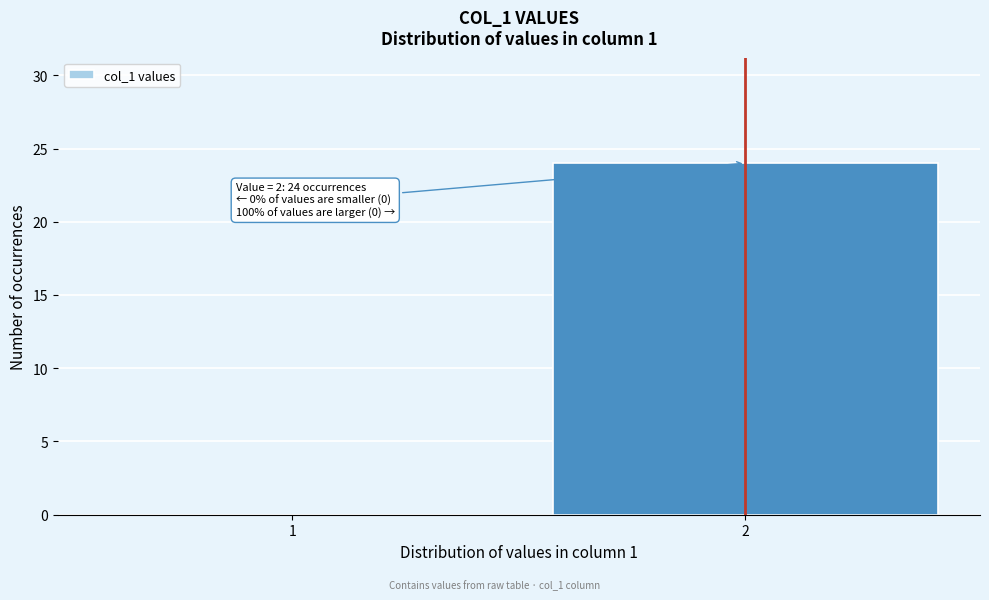

Reading right to left, list all the values displayed in this chart.

2=24	1=0